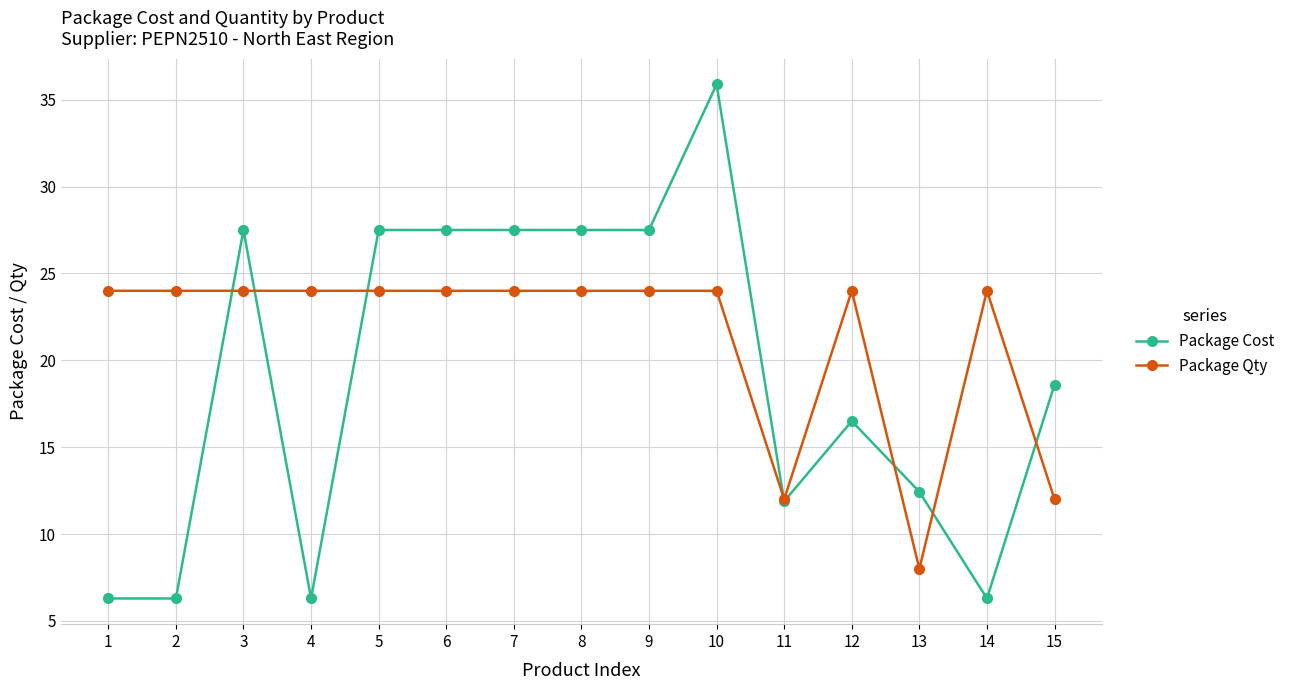

What is the difference between the highest and lowest values at 4?

17.7